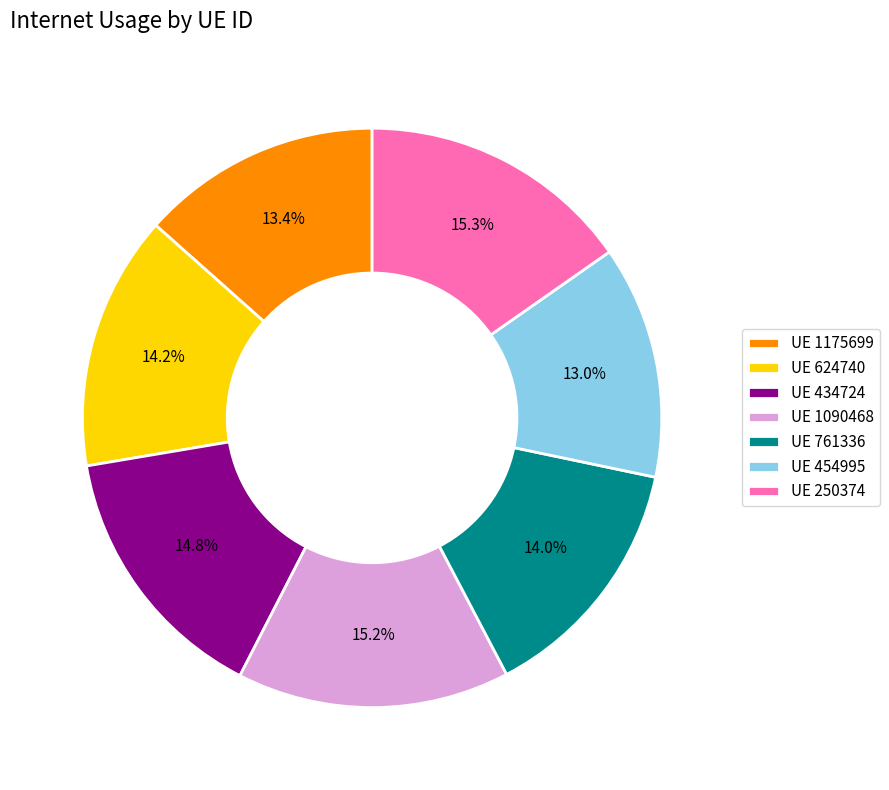

Combined, do UE 1175699 and UE 434724 account for over 50%?

No